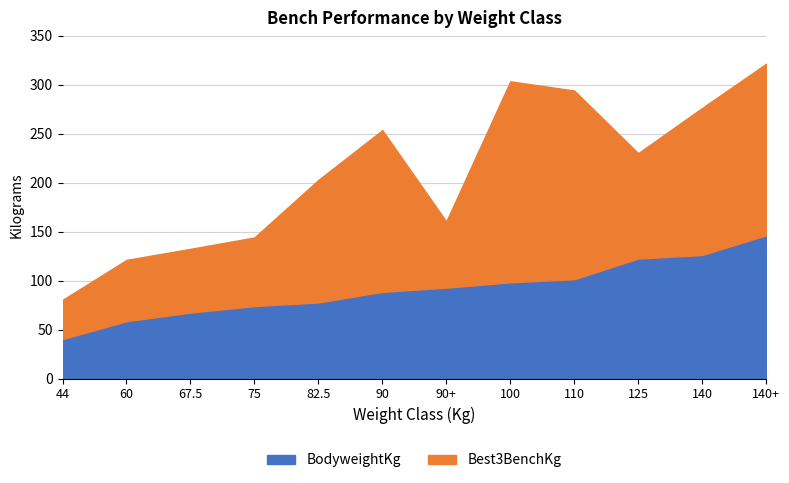

Which series has the largest total across all categories?

Best3BenchKg